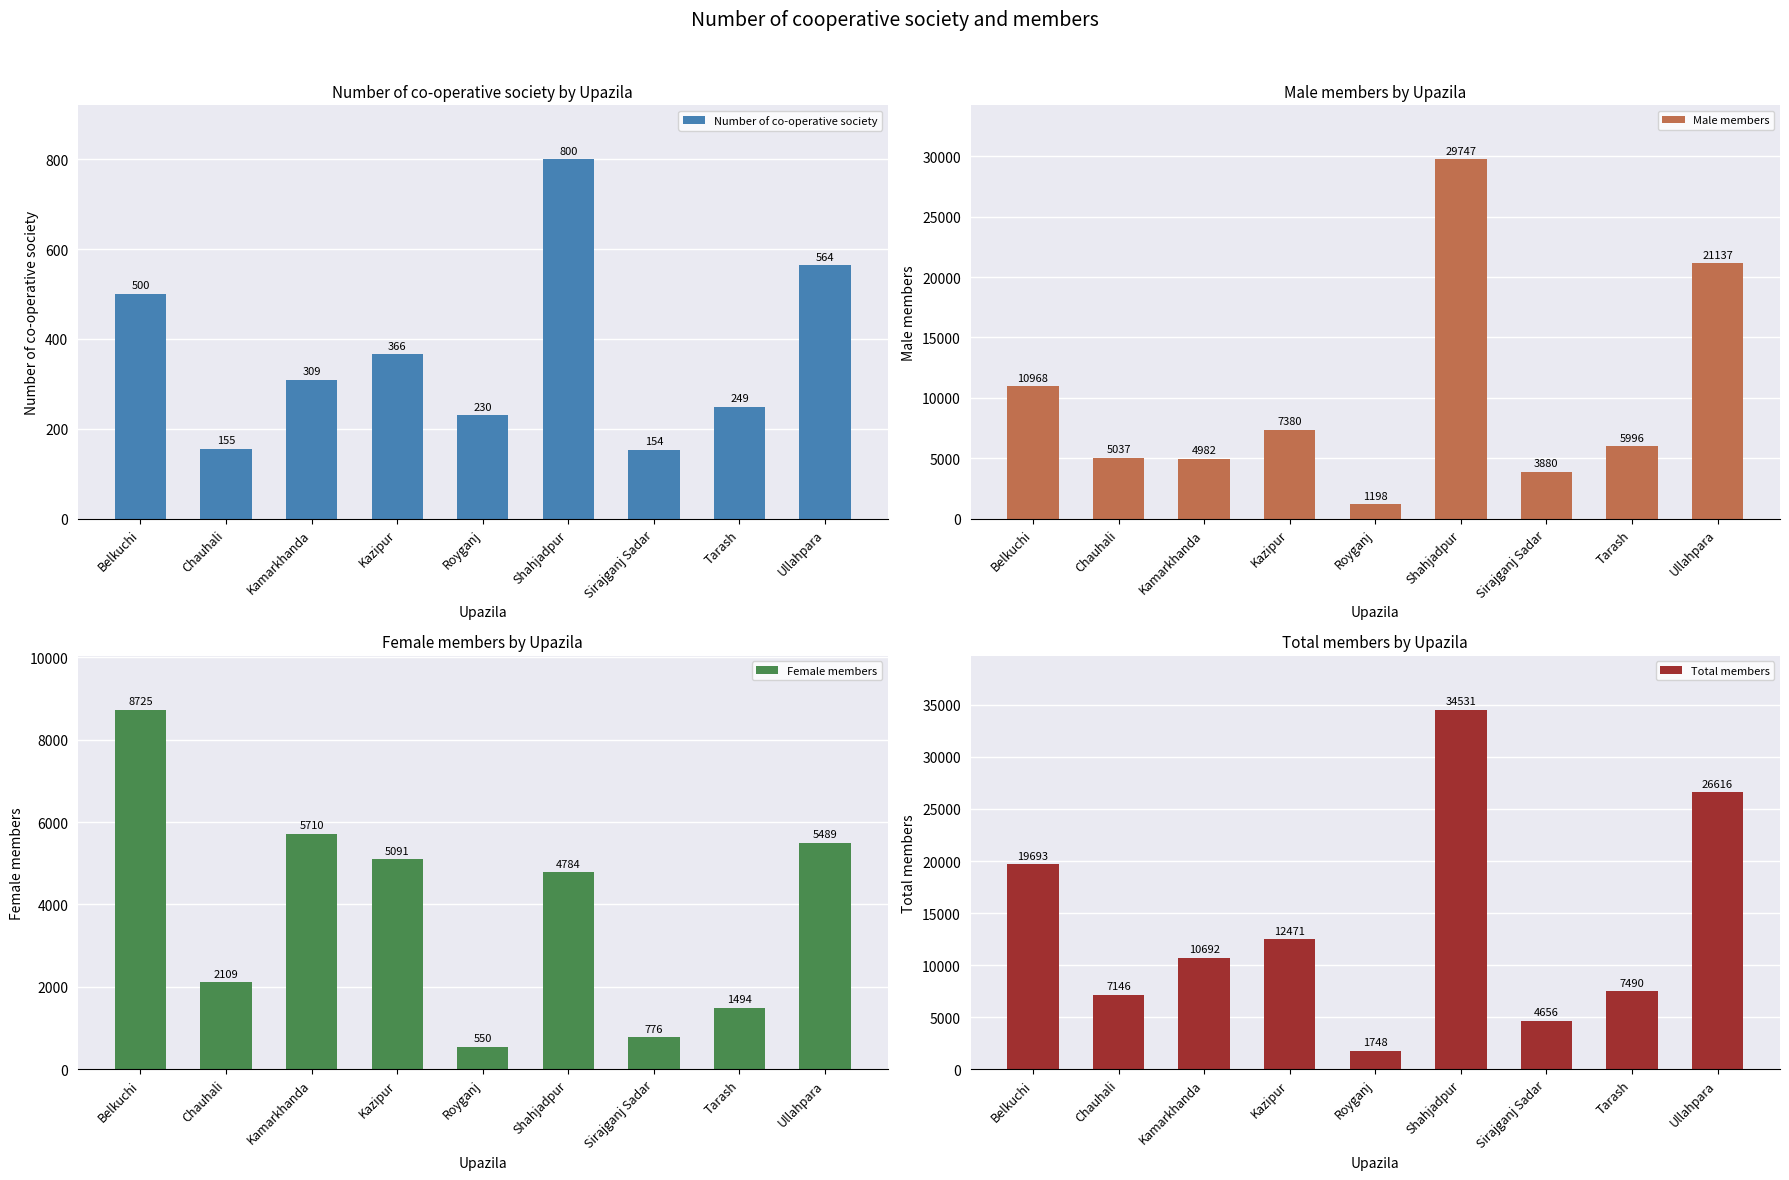

Reading left to right, extract all data points from this chart.

Number of co-operative society: Belkuchi=500	Chauhali=155	Kamarkhanda=309	Kazipur=366	Royganj=230	Shahjadpur=800	Sirajganj Sadar=154	Tarash=249	Ullahpara=564
Male members: Belkuchi=10968	Chauhali=5037	Kamarkhanda=4982	Kazipur=7380	Royganj=1198	Shahjadpur=29747	Sirajganj Sadar=3880	Tarash=5996	Ullahpara=21137
Female members: Belkuchi=8725	Chauhali=2109	Kamarkhanda=5710	Kazipur=5091	Royganj=550	Shahjadpur=4784	Sirajganj Sadar=776	Tarash=1494	Ullahpara=5489
Total members: Belkuchi=19693	Chauhali=7146	Kamarkhanda=10692	Kazipur=12471	Royganj=1748	Shahjadpur=34531	Sirajganj Sadar=4656	Tarash=7490	Ullahpara=26616